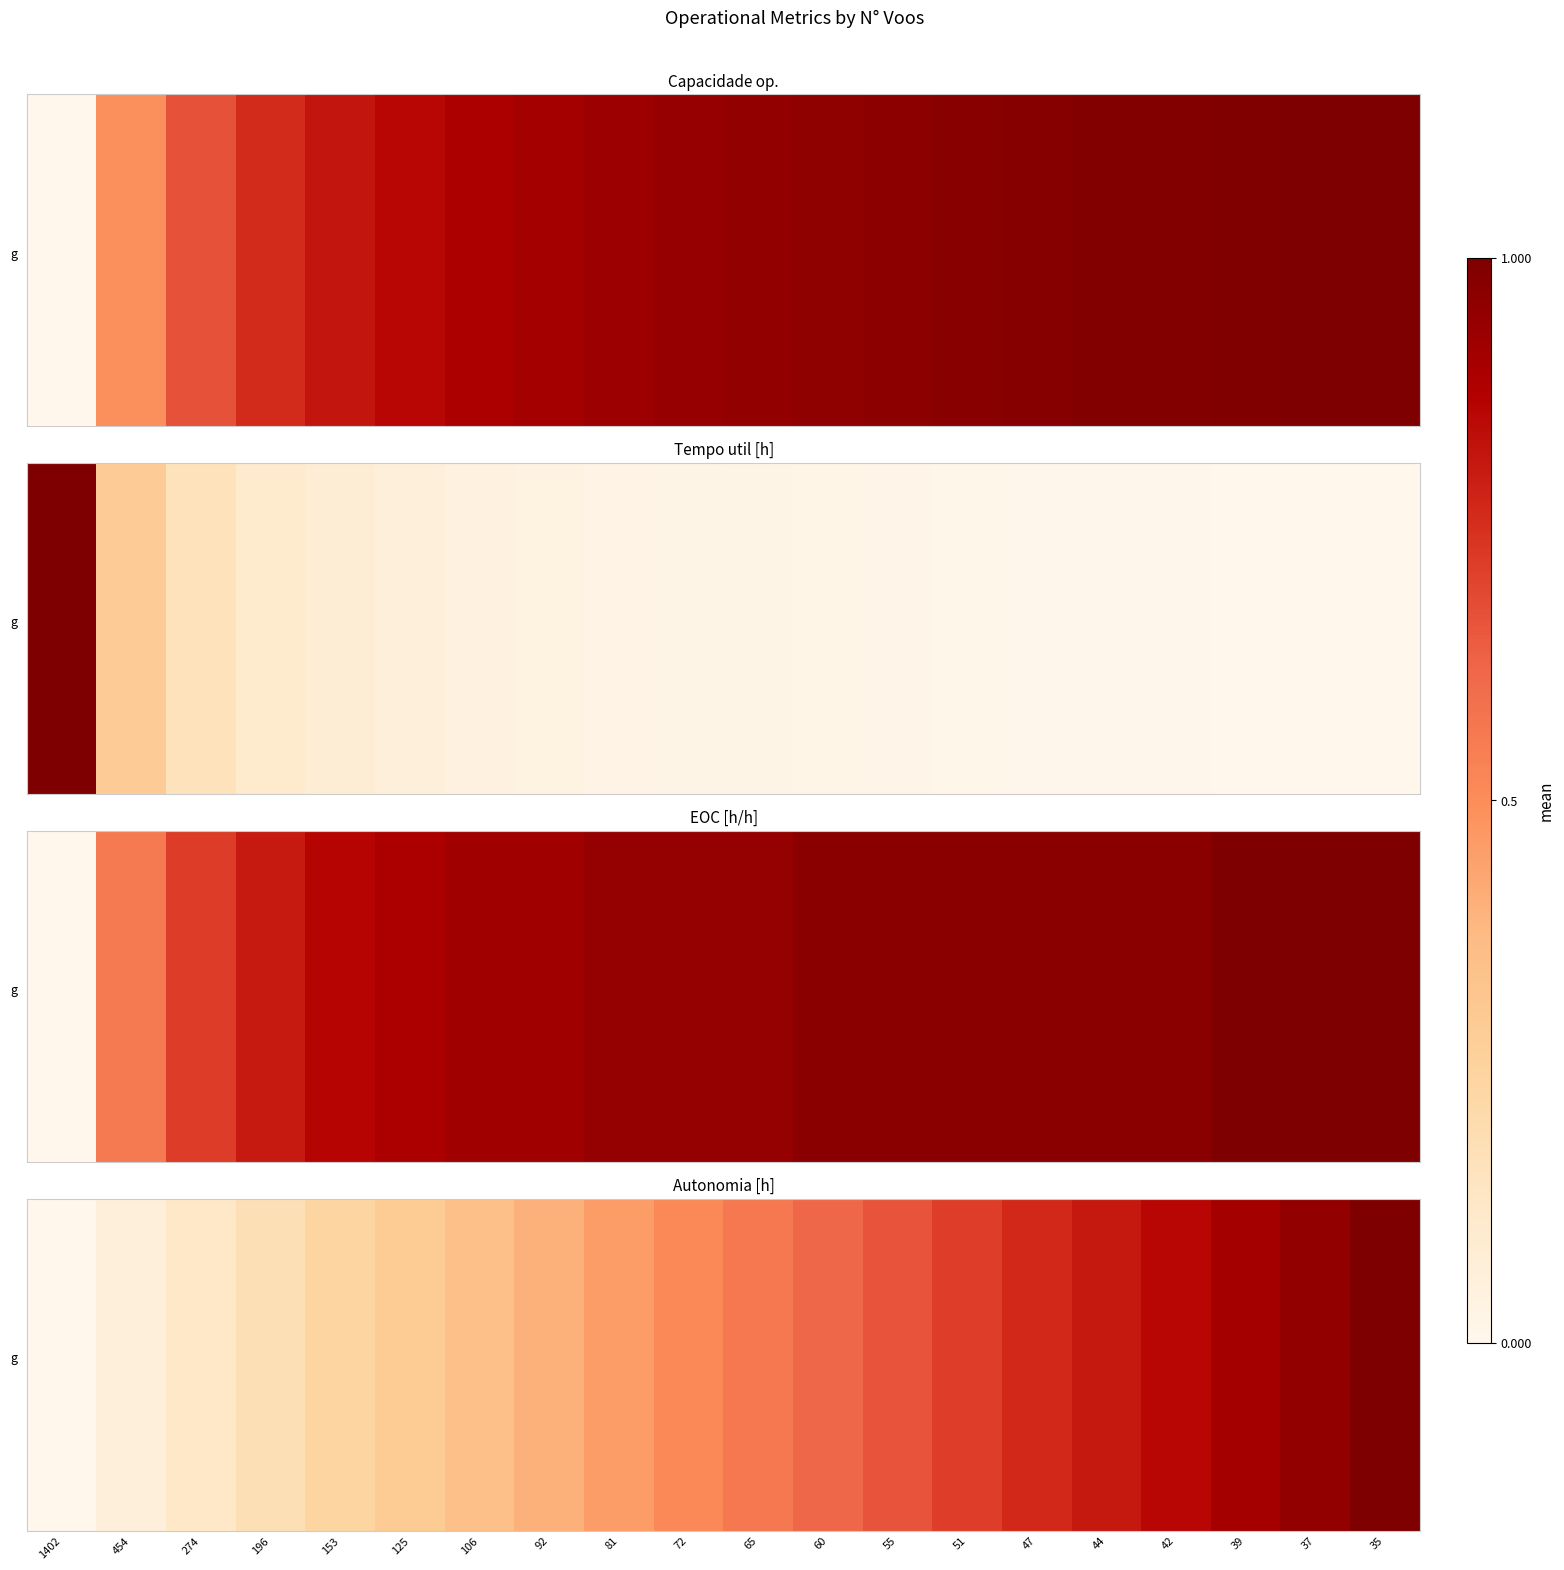

Between 60 and 51, which is larger?

51